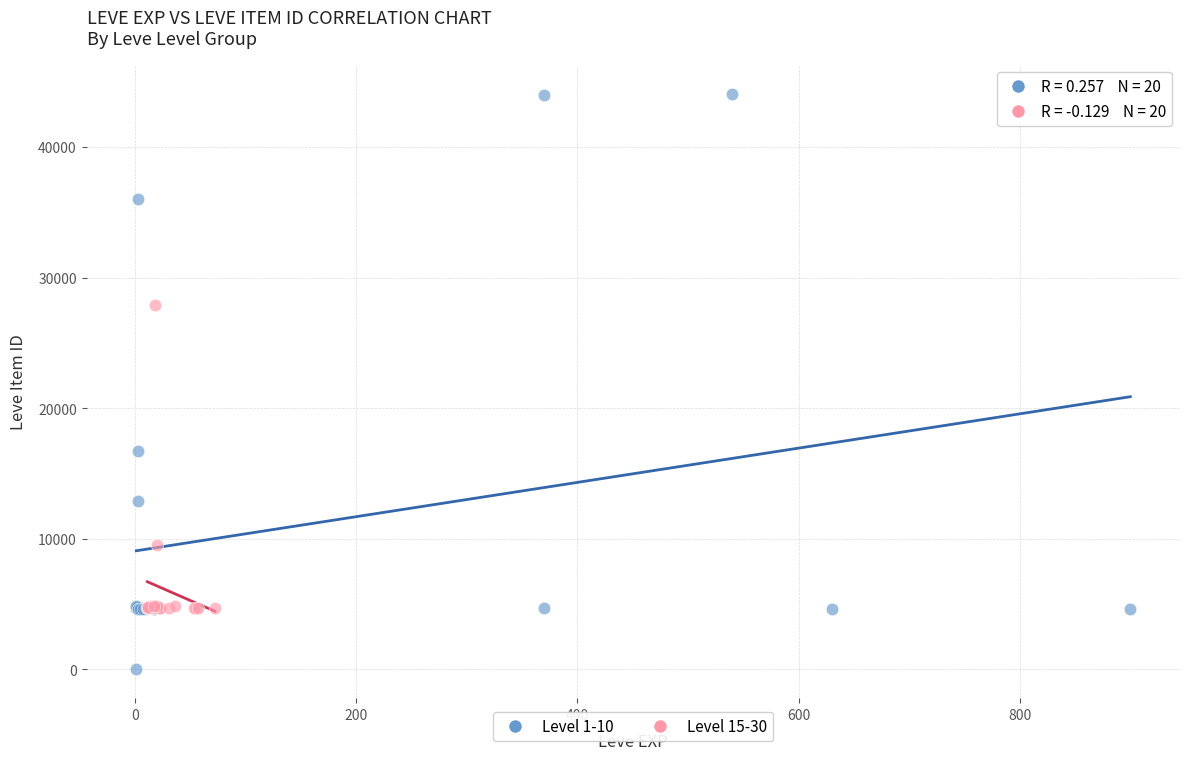

Which series has the widest spread of Y values?

Level 1-10